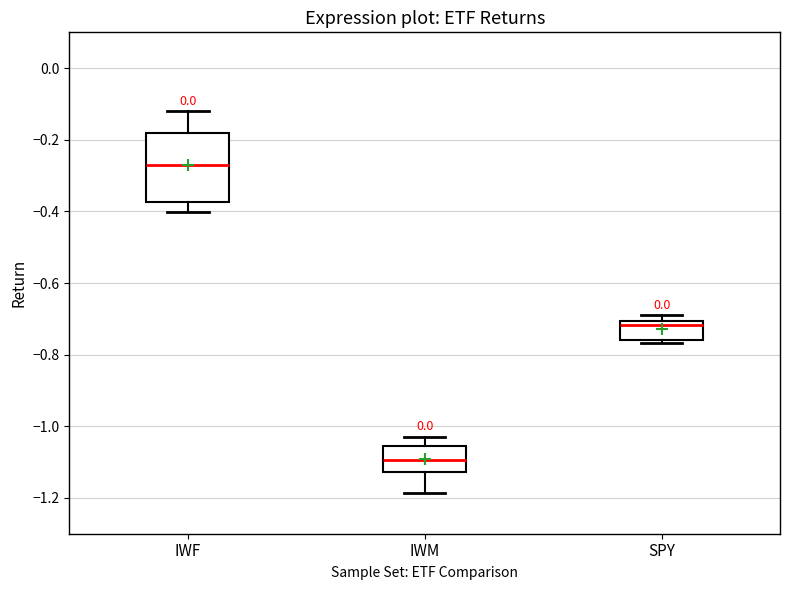

Which box has the highest median line?

IWF